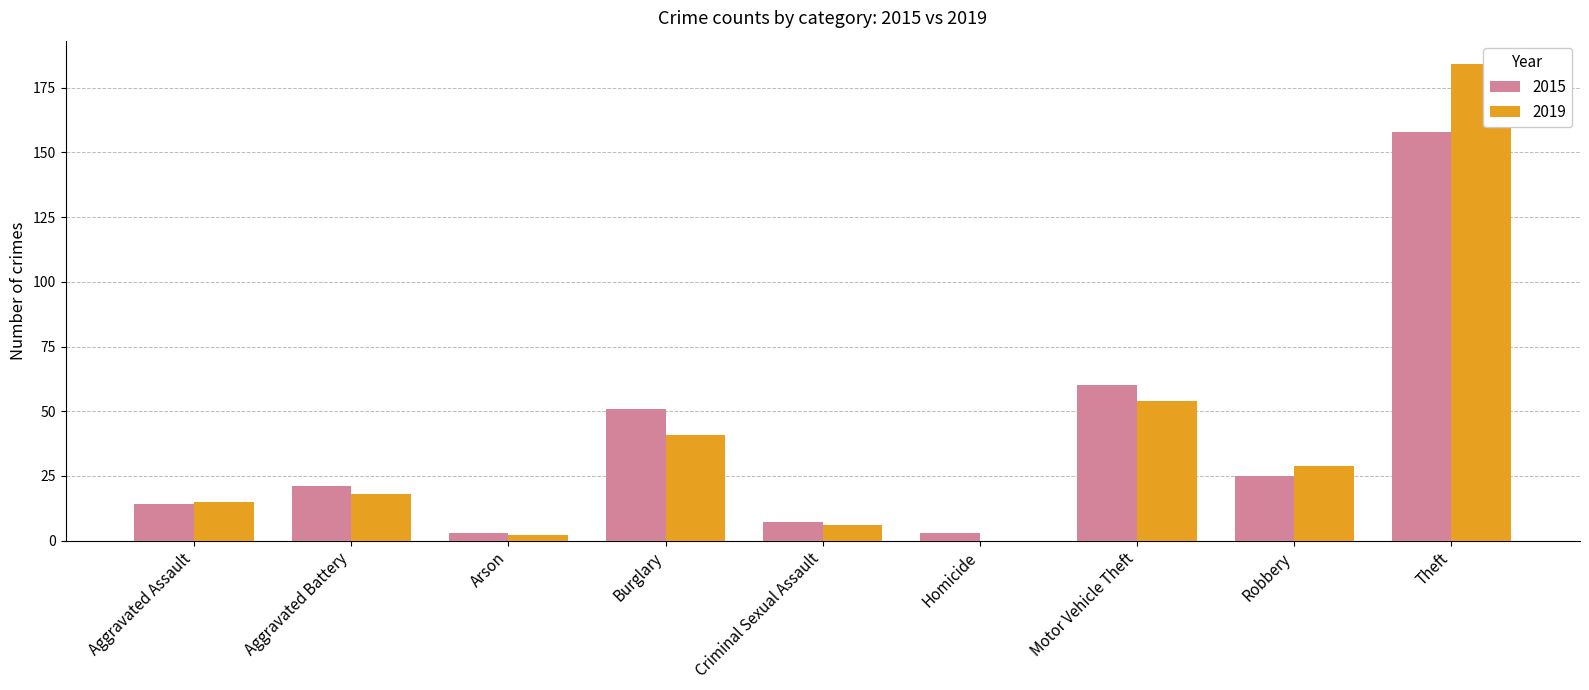

Read the 2015 value at Robbery, to the nearest 5.

25